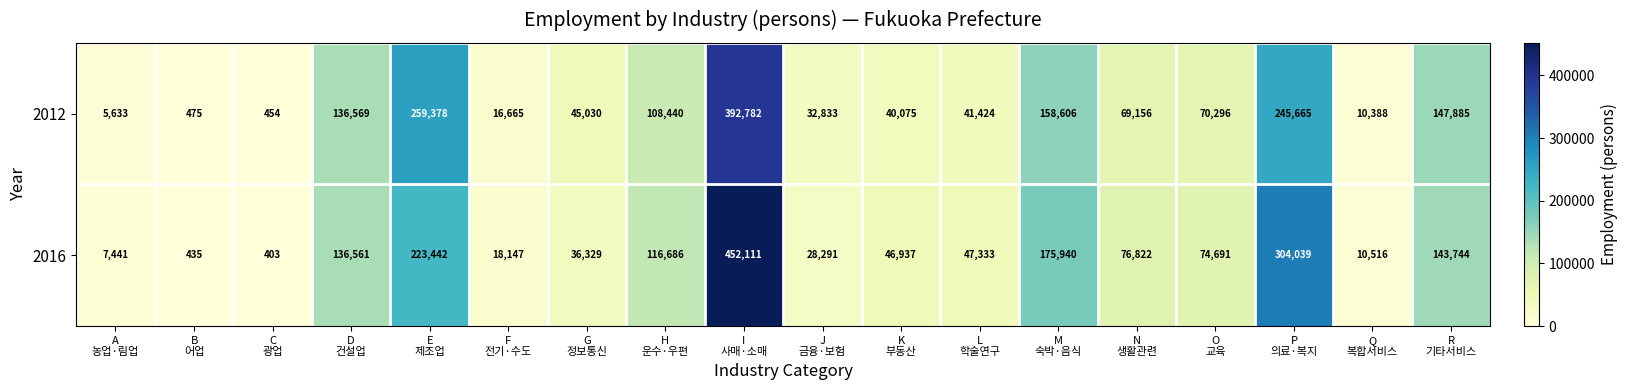

At how many categories does at least one series exceed 450850?

1